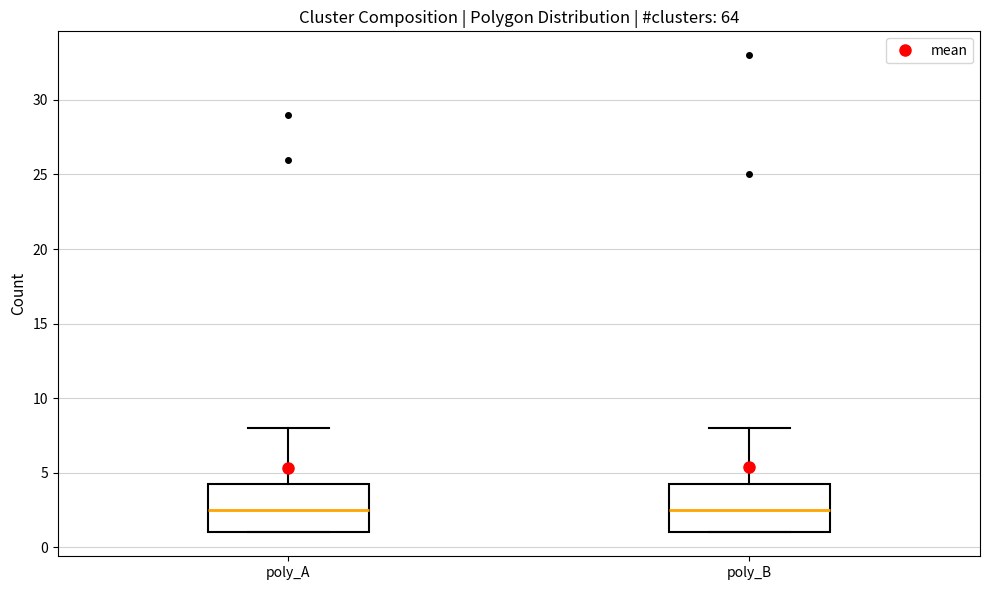

Where is the lower edge of the box for poly_B on the y-axis? The values are not printed on the chart, so give them approximately, as read against the axis.

1.0